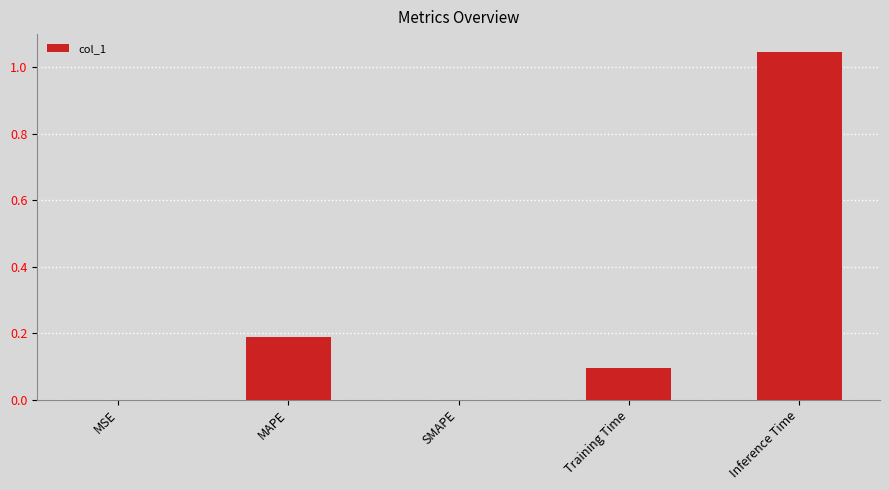

Count the number of data series in this chart.

1